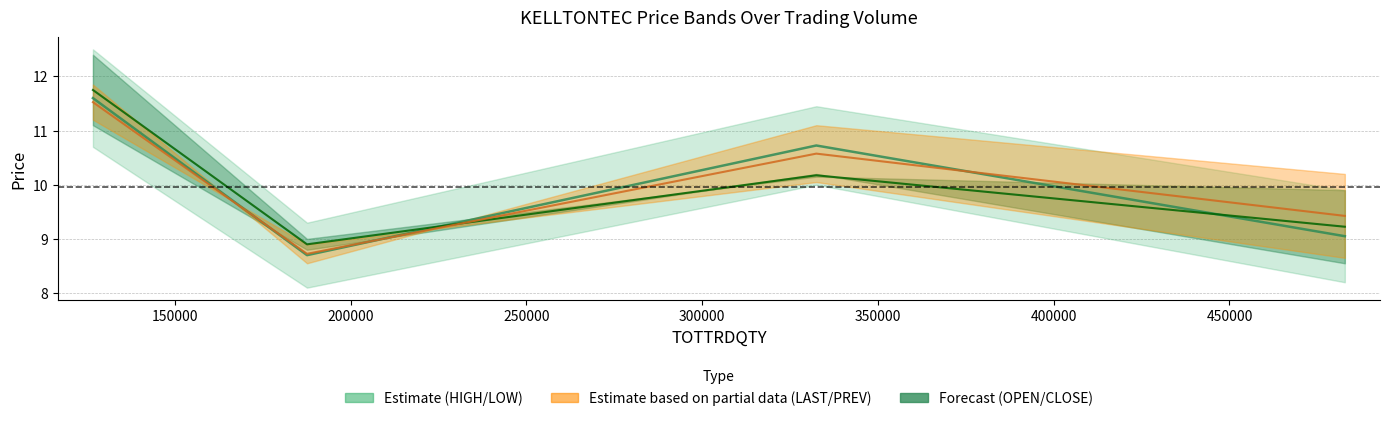

How many series are shown in this chart?

3